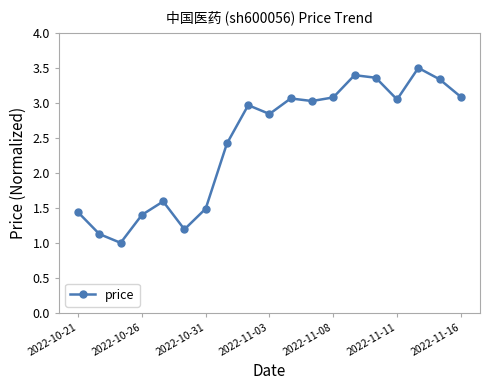

How many points are higher than both their immediate neighbors (excluding endpoints)?

5